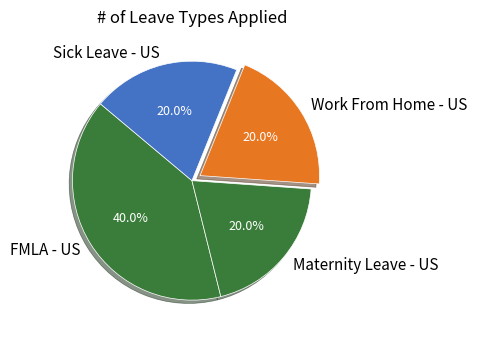

Count the number of slices in the pie.

4